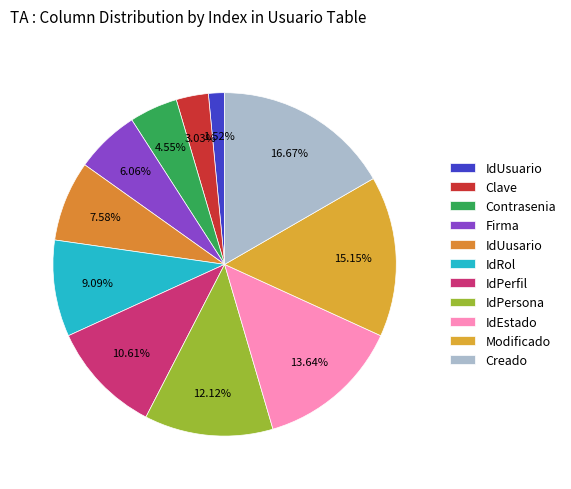

What percentage is the IdRol slice, to the nearest percent?

9%